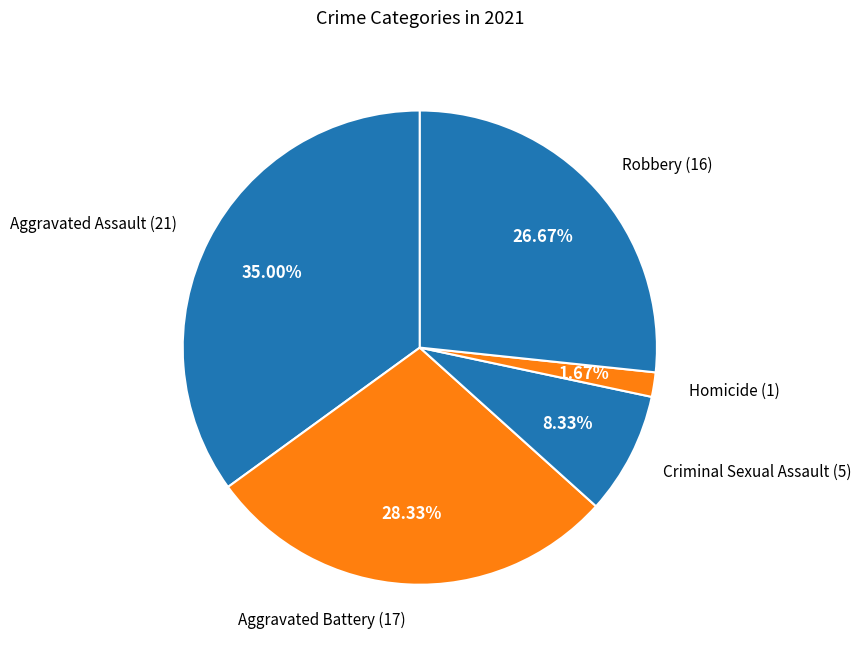

Which category has the biggest portion of the pie?

Aggravated Assault